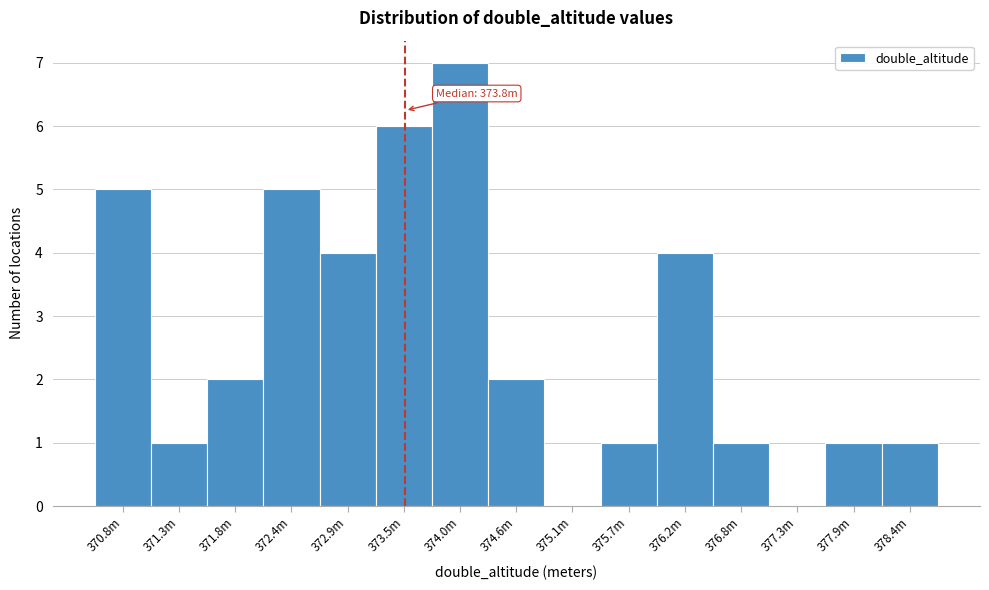

Reading left to right, transcribe all the data shown in this chart.

370.8m=5	371.3m=1	371.8m=2	372.4m=5	372.9m=4	373.5m=6	374.0m=7	374.6m=2	375.1m=0	375.7m=1	376.2m=4	376.8m=1	377.3m=0	377.9m=1	378.4m=1